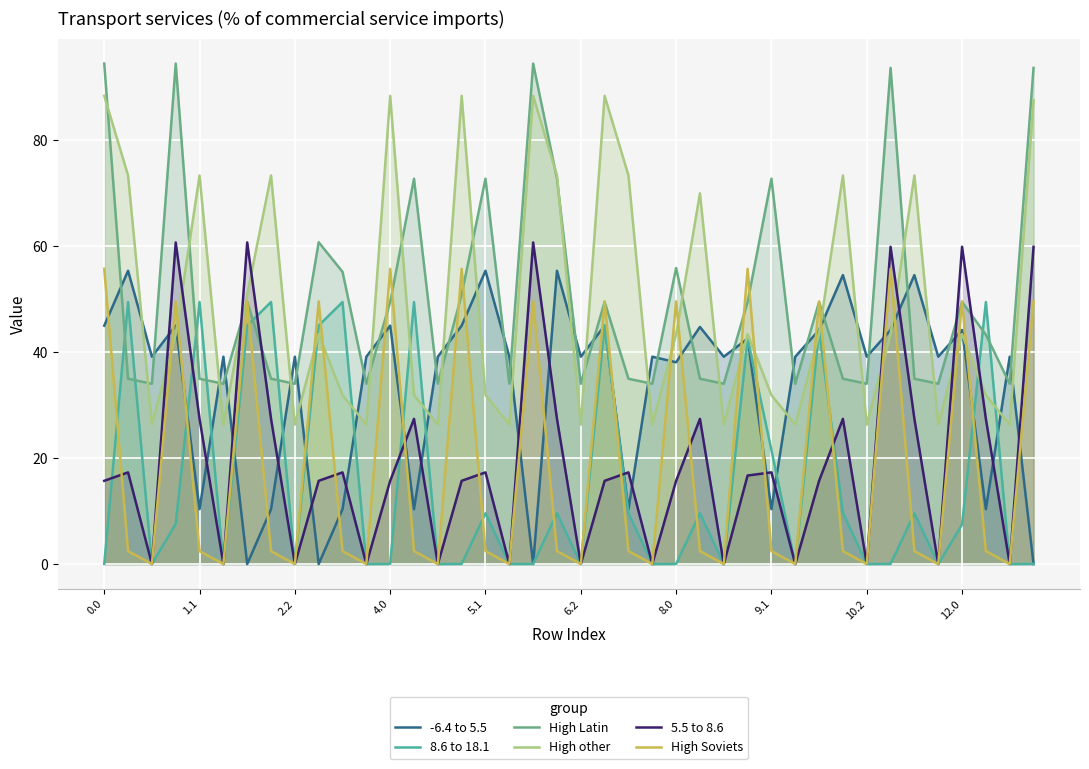

How many times do 5.5 to 8.6 and 8.6 to 18.1 cross each other?

7